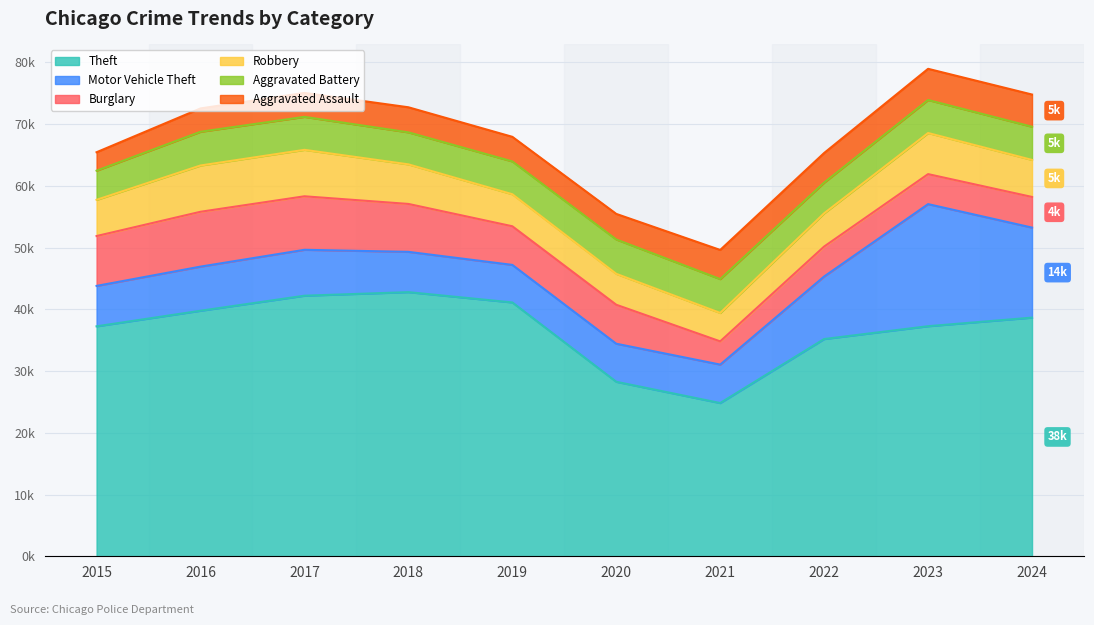

At which category is the sum across all series the highest?

2023